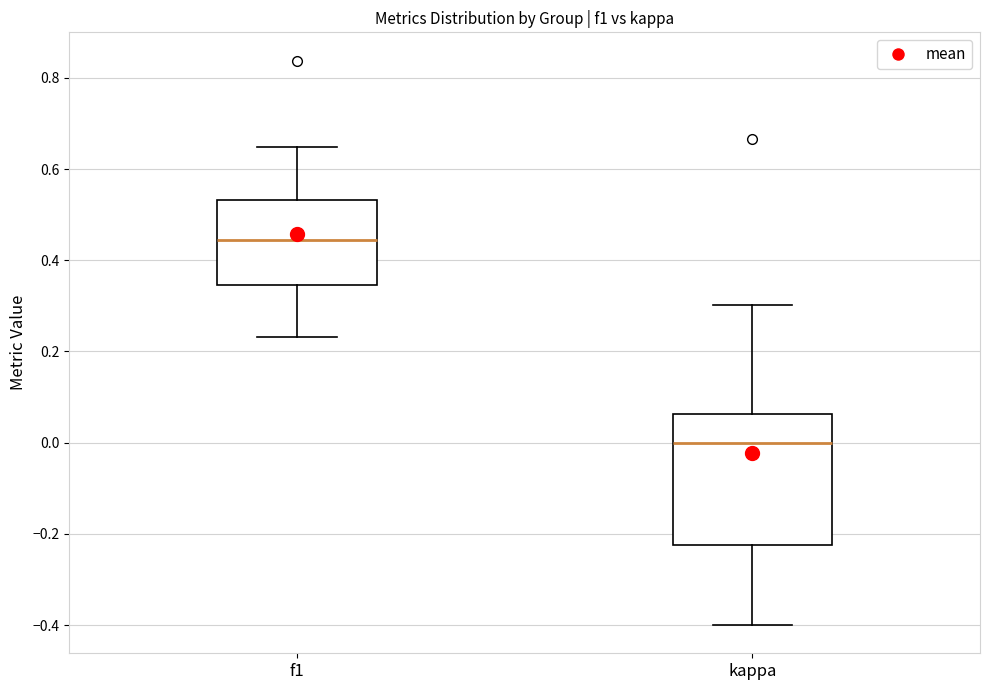

Reading left to right, read every box against the y-axis: the position of its median line, the range the box covers, and the ends of its whiskers. The values are not printed on the chart, so give them approximately, as read against the axis.

f1: median 0.44, box 0.34 to 0.54, whiskers 0.24 to 0.64
kappa: median 0.00, box -0.22 to 0.06, whiskers -0.40 to 0.30